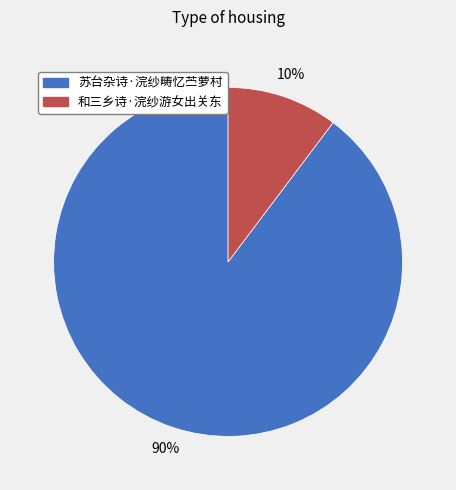

How many segments does this pie chart have?

2